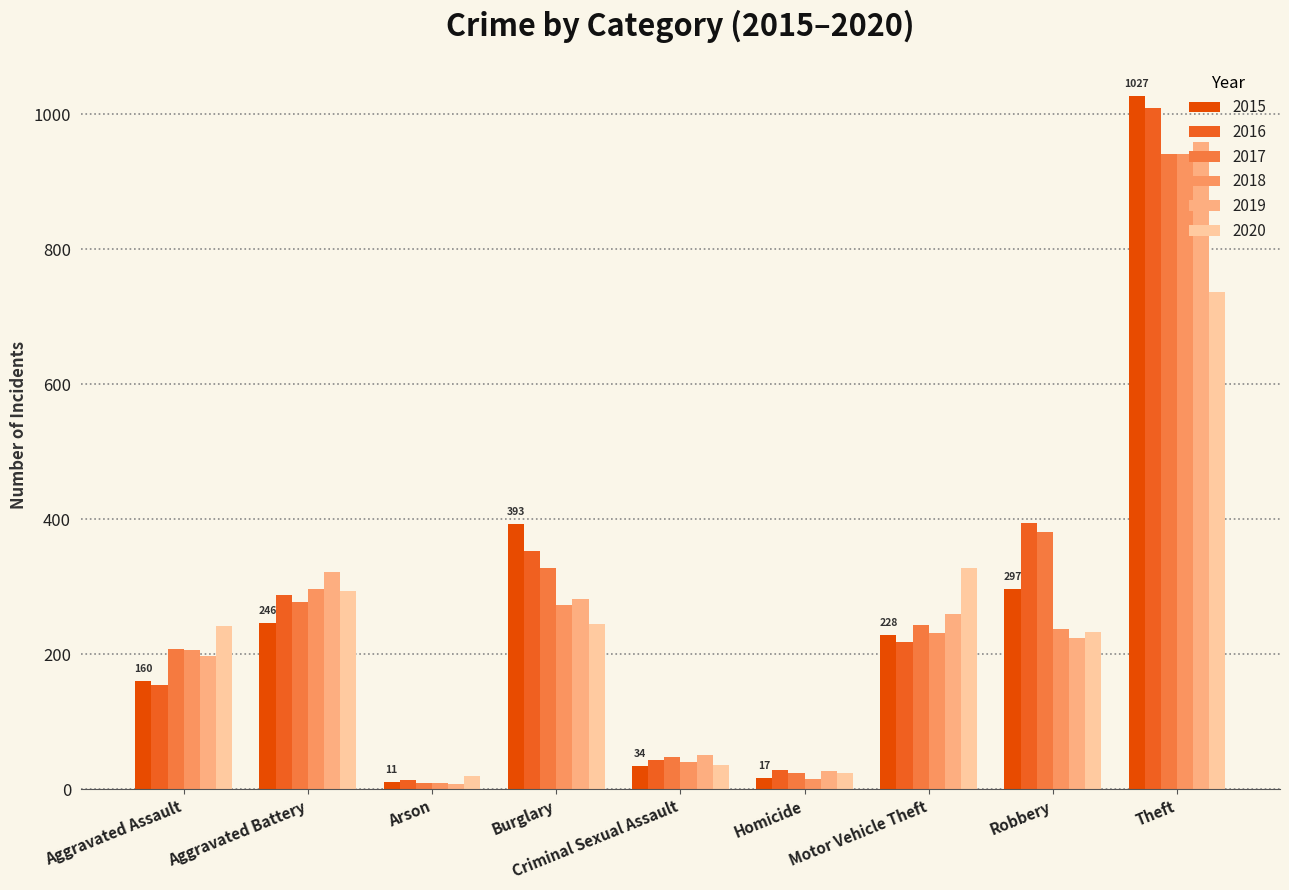

Count the number of categories in the chart.

9